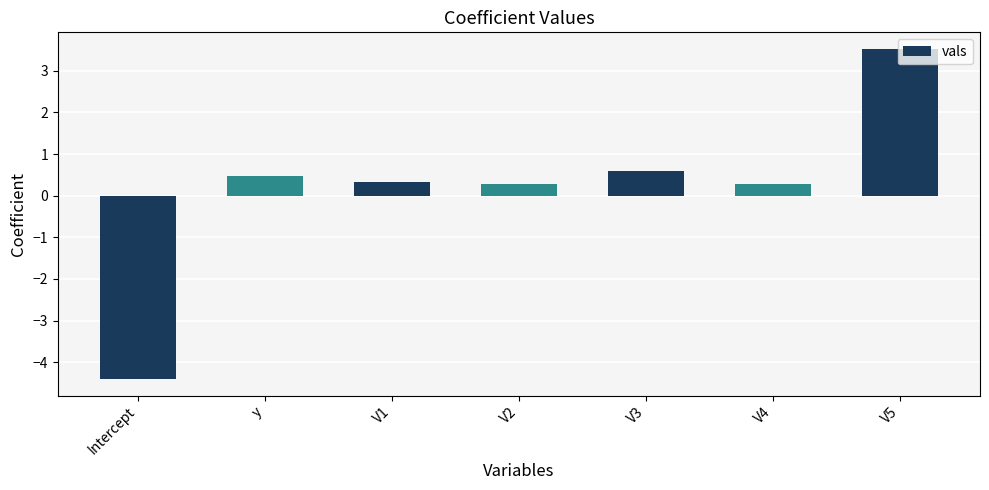

The value at V1 is 0.3. True or false?

True